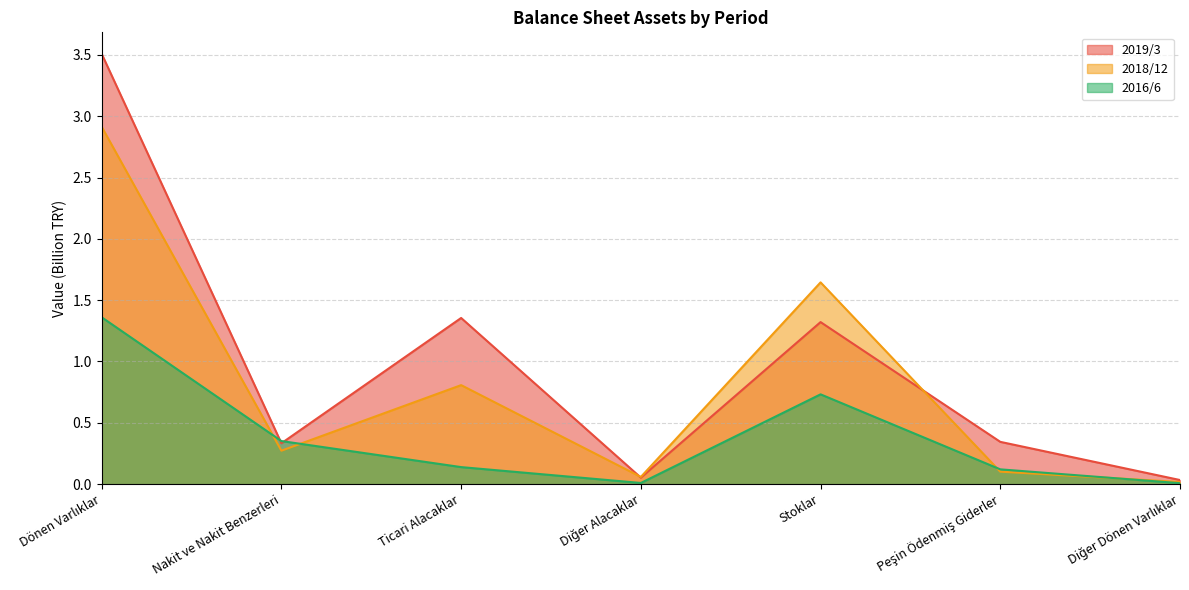

Does the chart display data point markers on the line(s)?

No